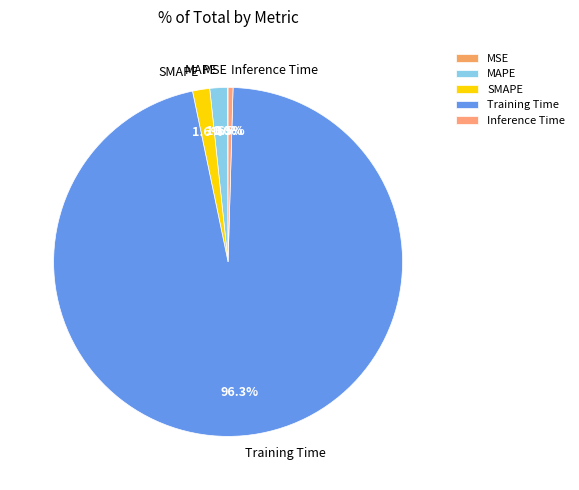

Between Inference Time and Training Time, which is larger?

Training Time